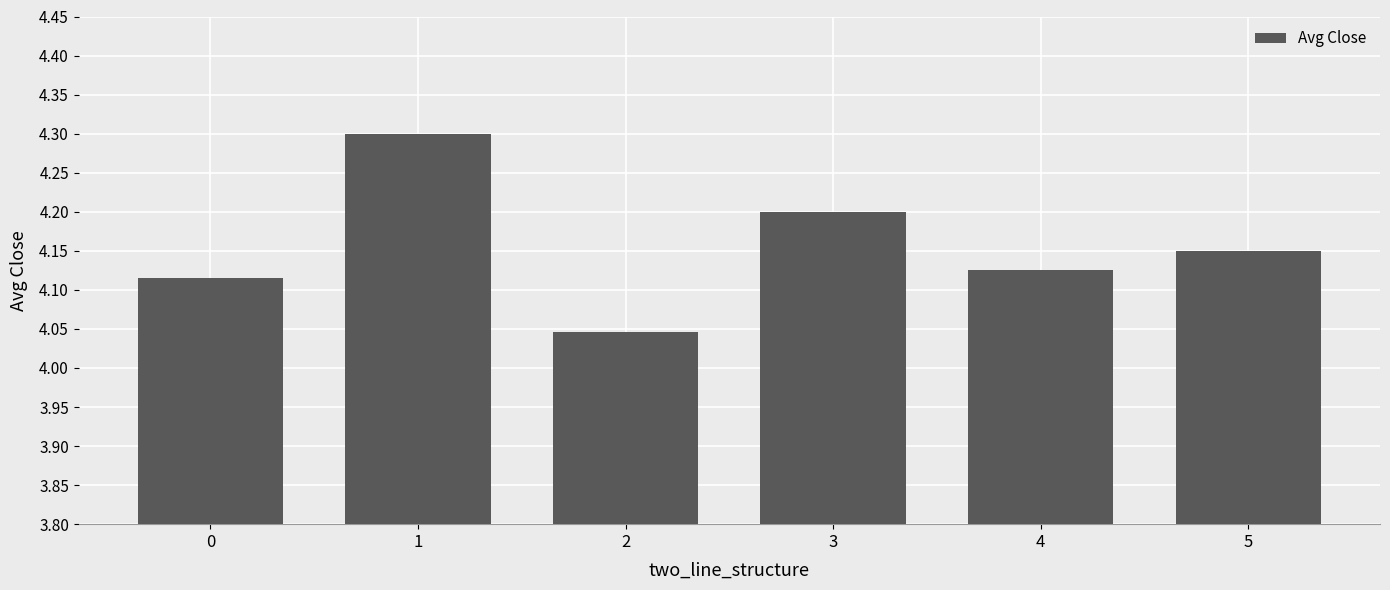

What is the approximate value at 1?

4.3